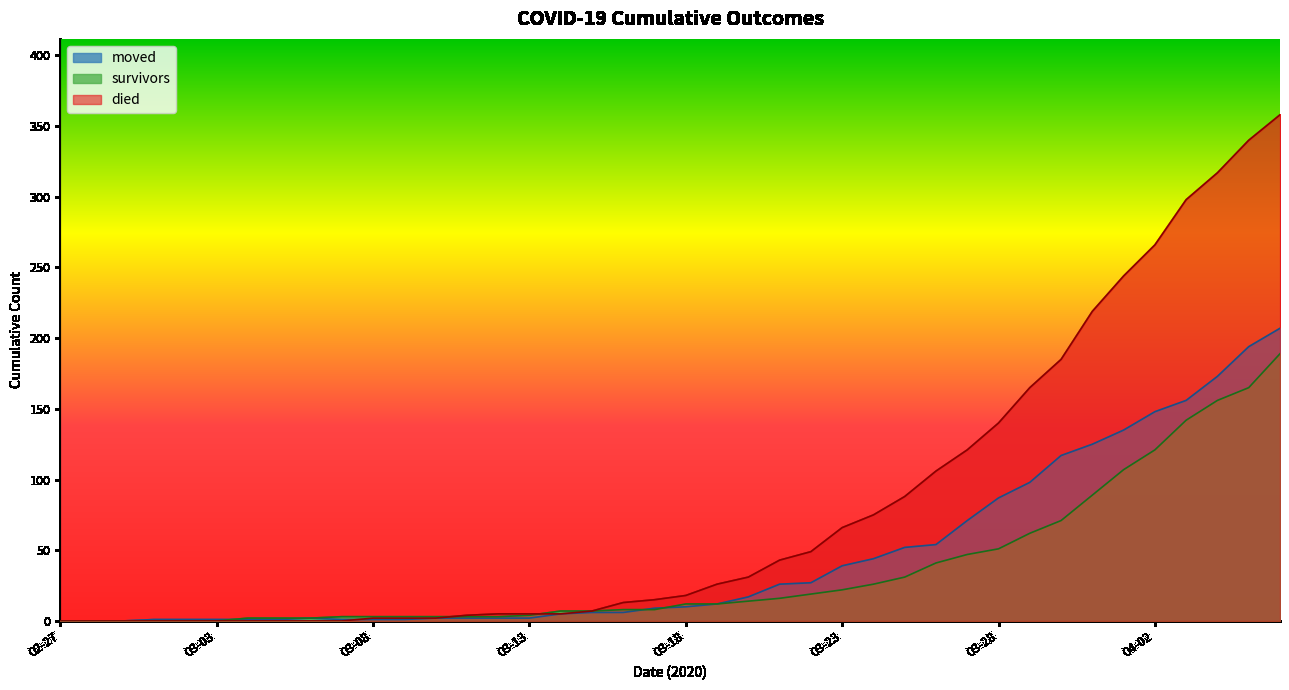

The moved series shows 51 at 2020-04-05. True or false?

False